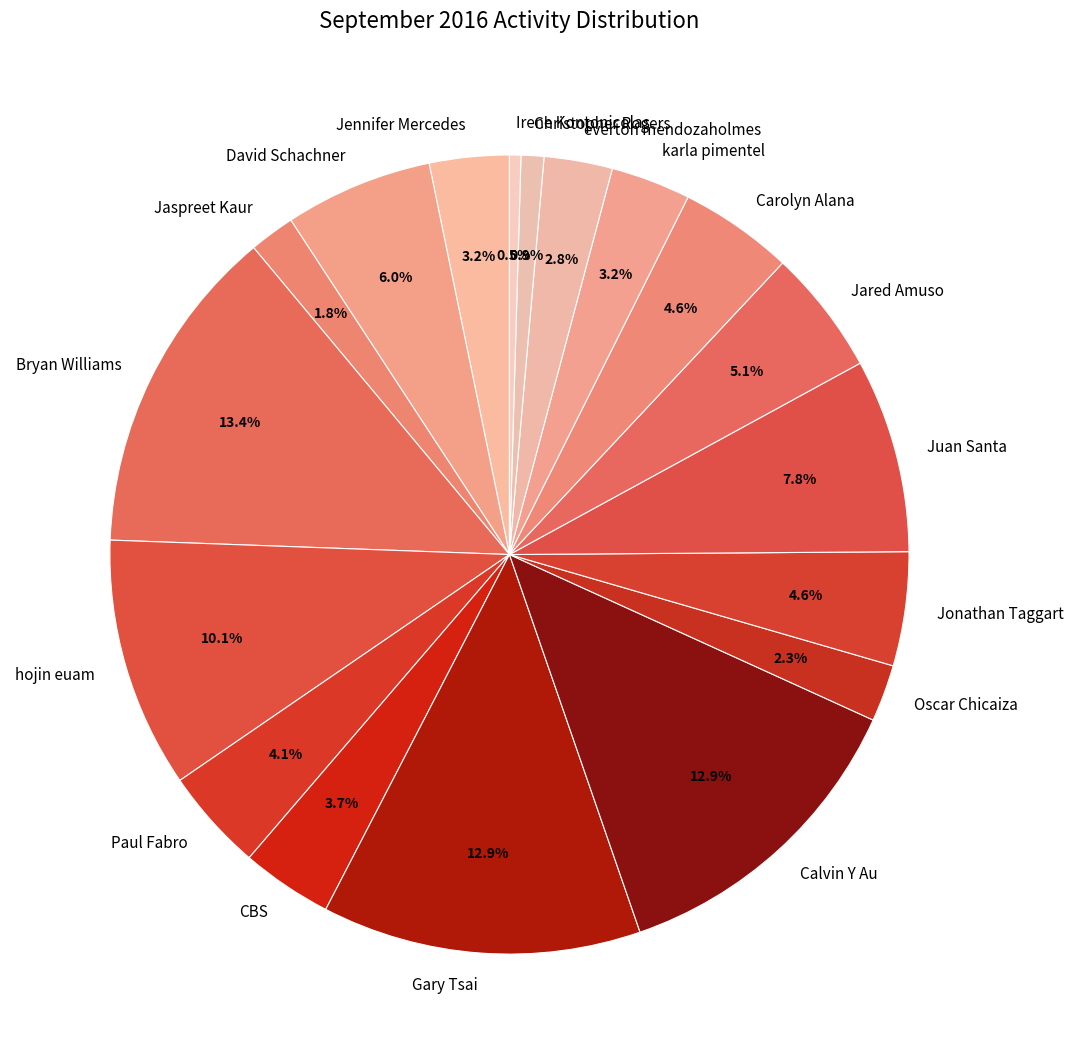

Between Calvin Y Au and everton mendozaholmes, which is larger?

Calvin Y Au